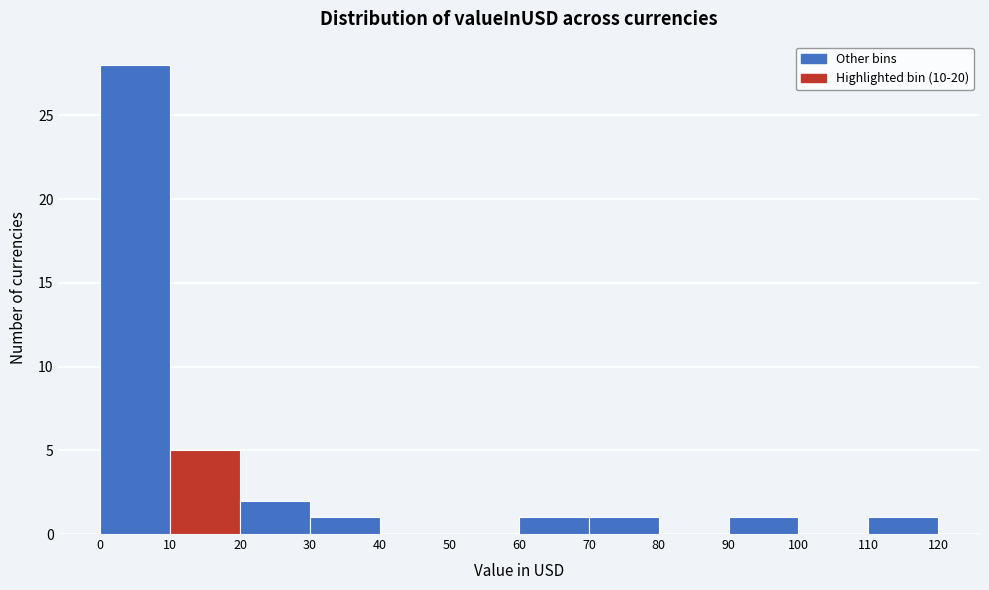

Which range on the x-axis has the tallest bar?

0 to 10